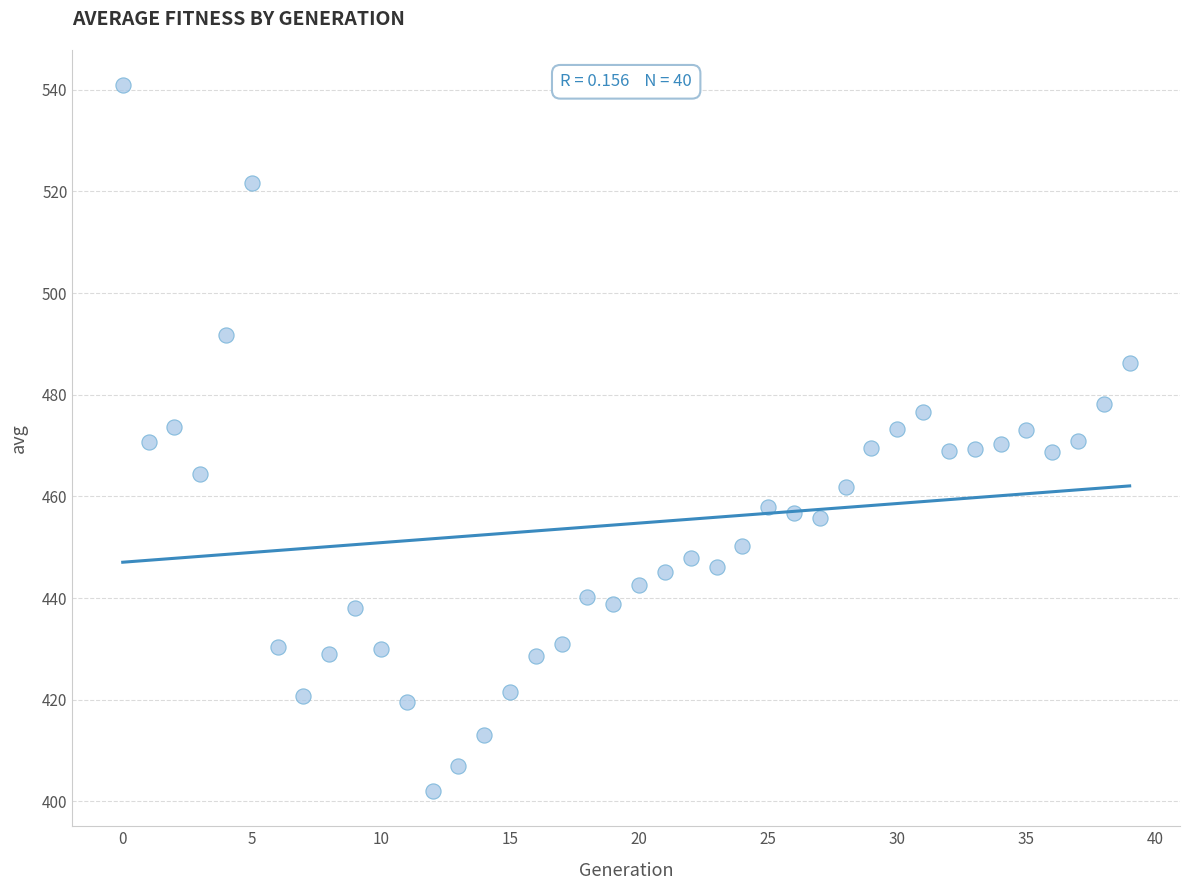

What is the range of Y values (max minus min)?

138.8